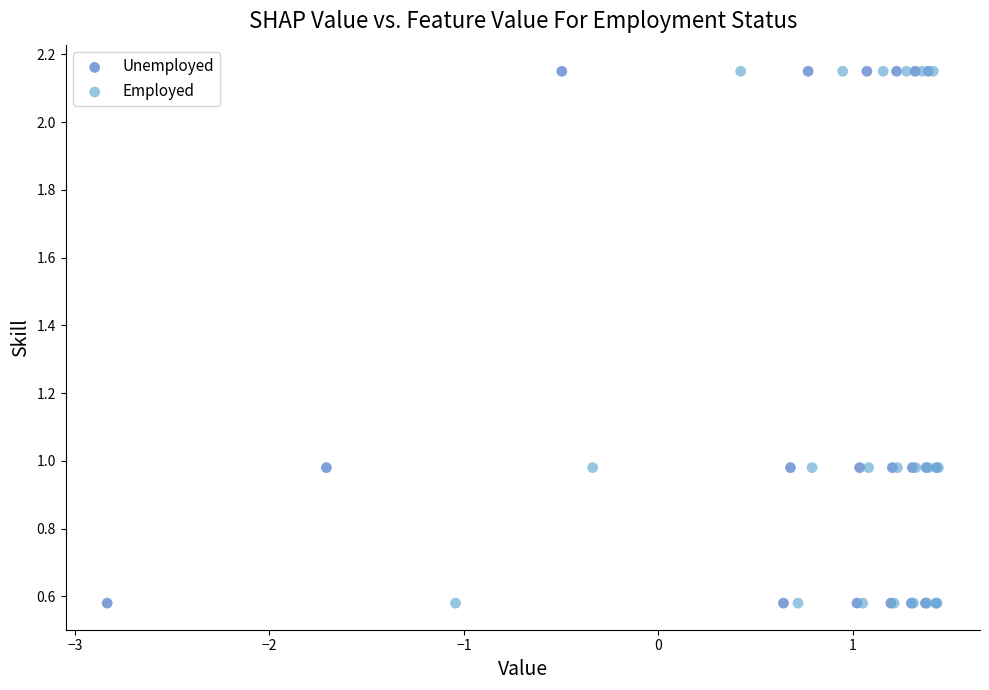

What are all the series names shown in the legend?

Unemployed, Employed